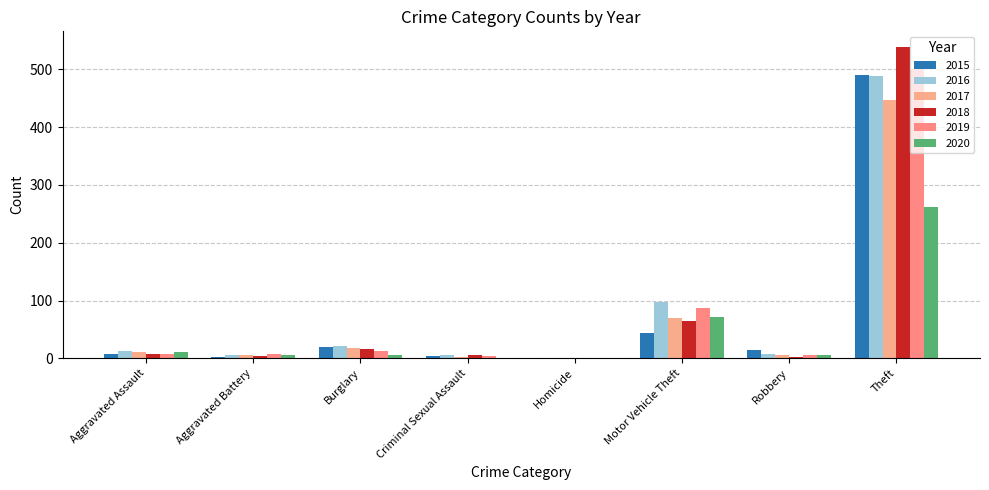

At which label does 2019 reach its peak?

Theft